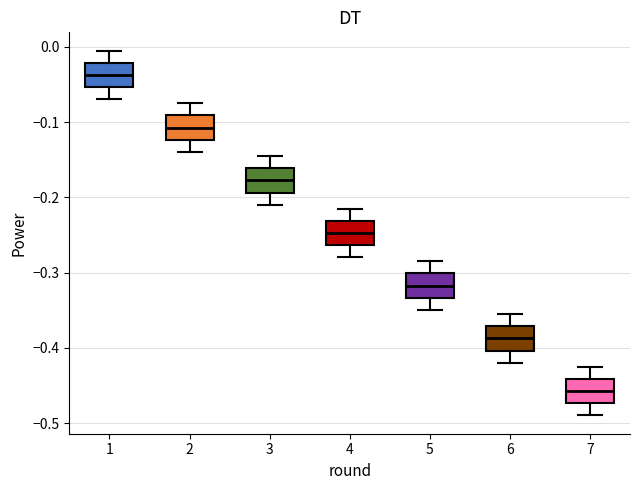

Which box has the highest median line?

1